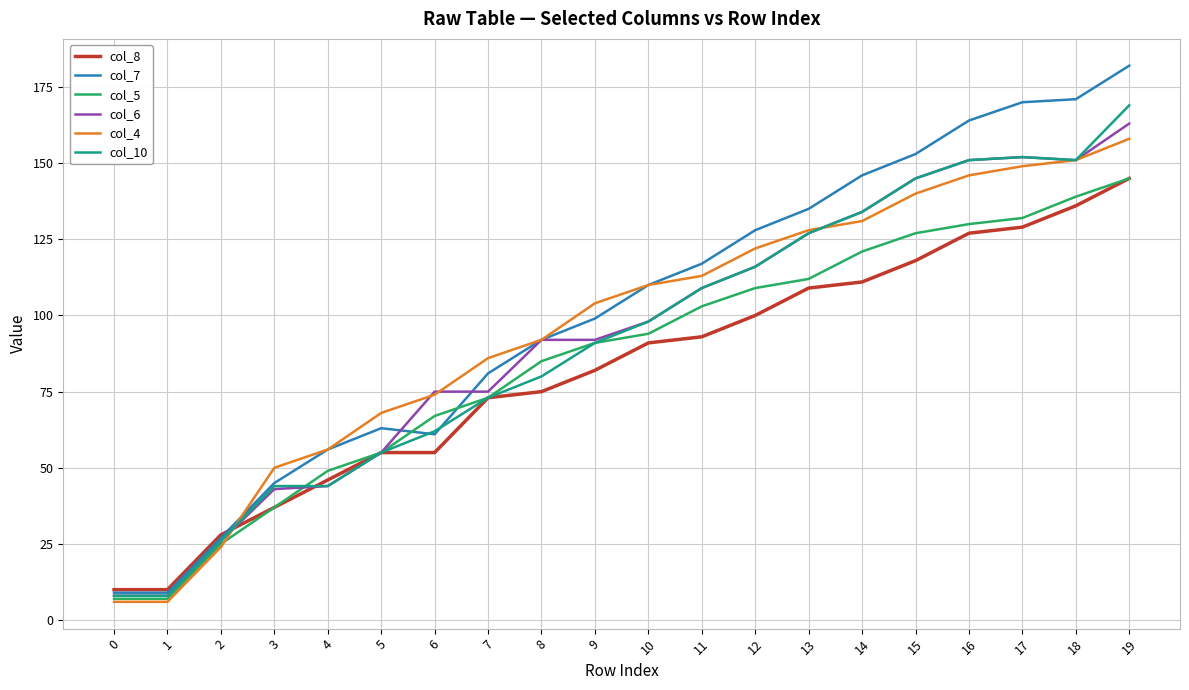

How many times do col_7 and col_5 cross each other?

2